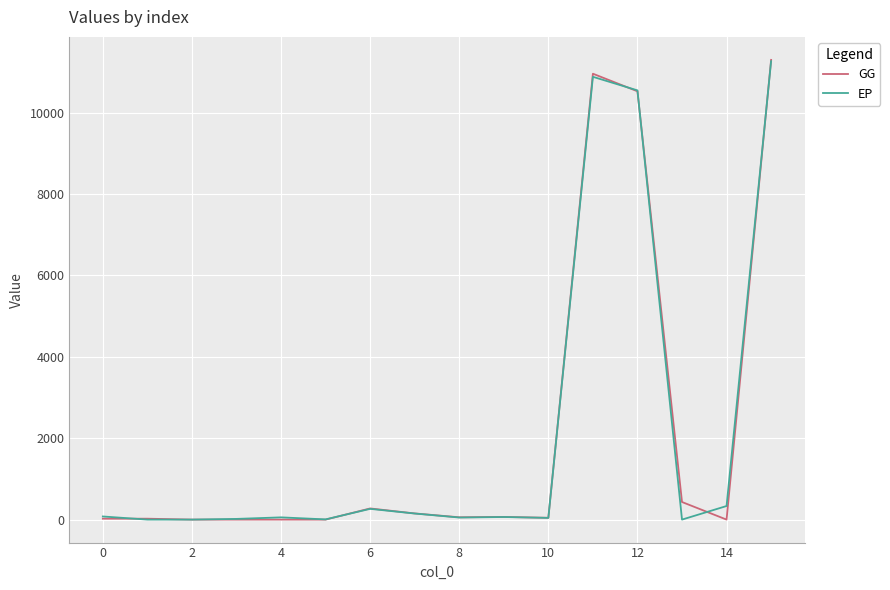

What is the maximum value for GG?

11299.9